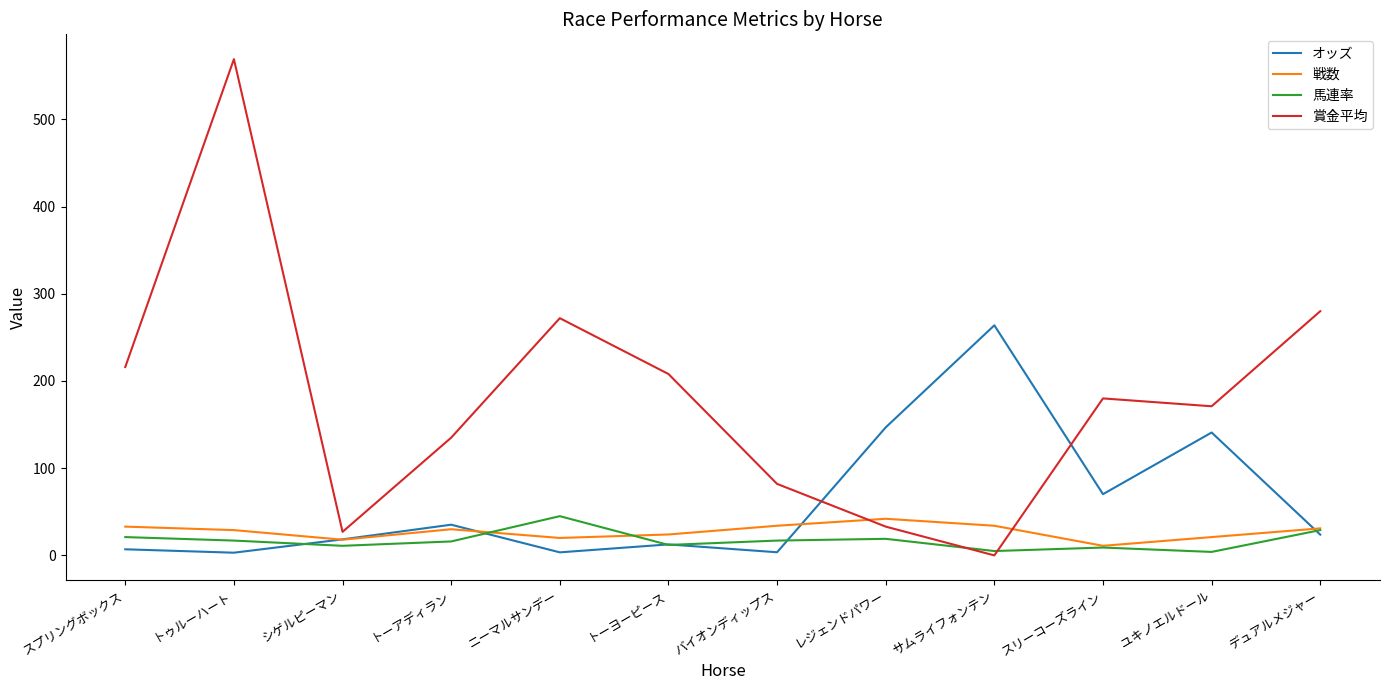

The value of オッズ at デュアルメジャー is 23.8. True or false?

True